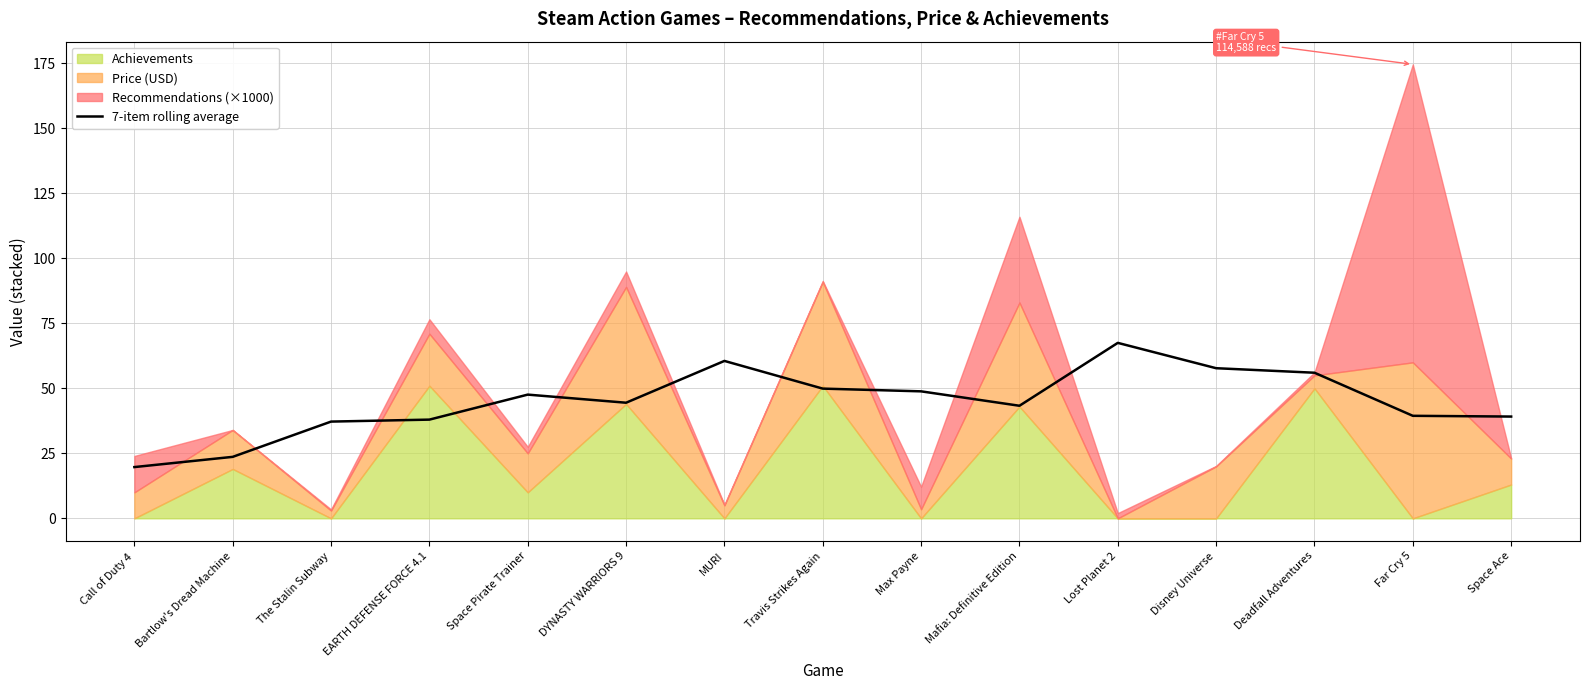

At which category does the data reach its first local peak?

Space Pirate Trainer